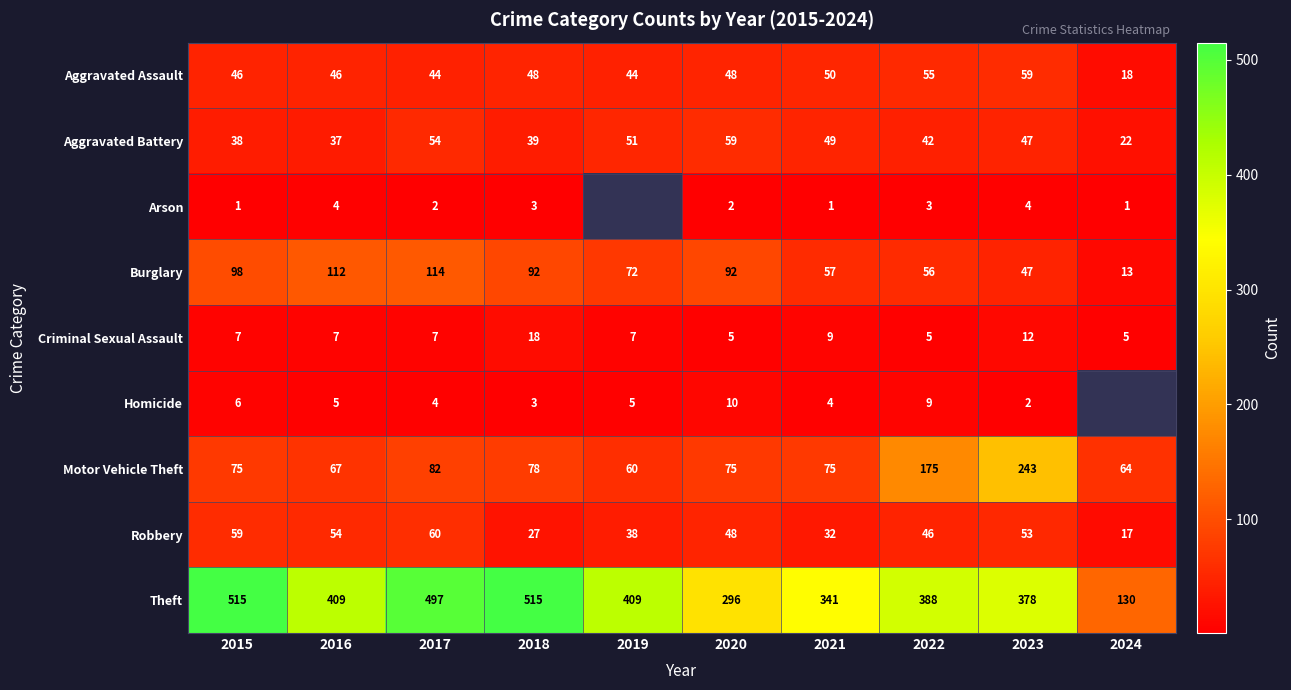

At how many categories does at least one series exceed 83?

10